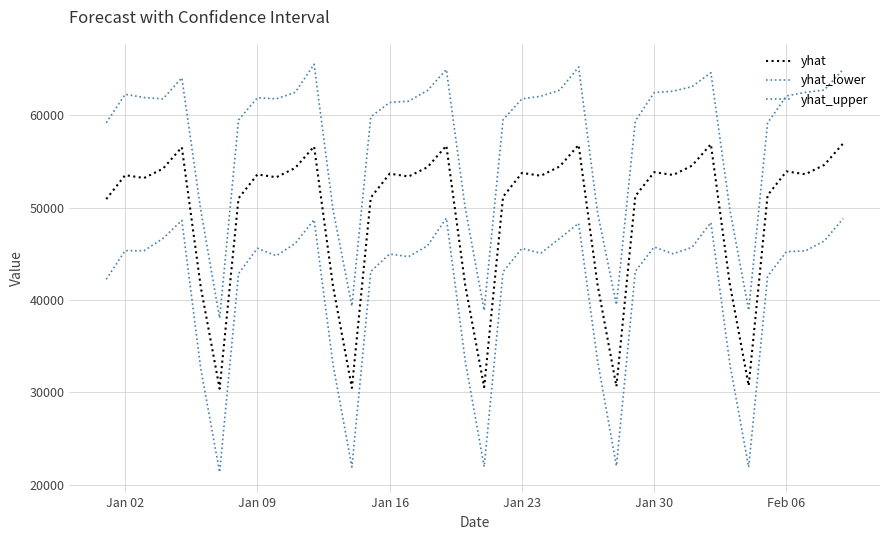

Does the chart display data point markers on the line(s)?

No